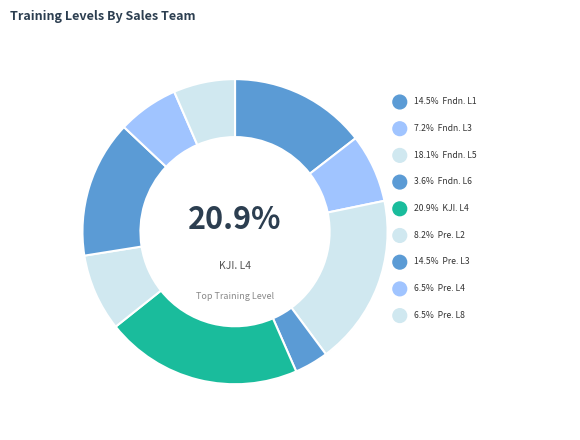

Count the number of slices in the pie.

9